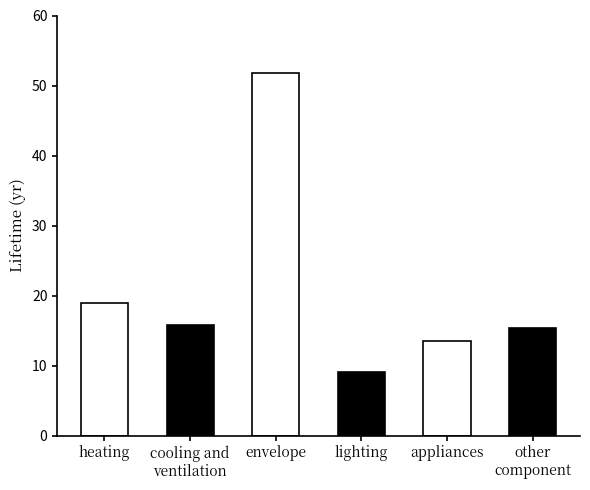

Does the chart contain stacked bars?

No